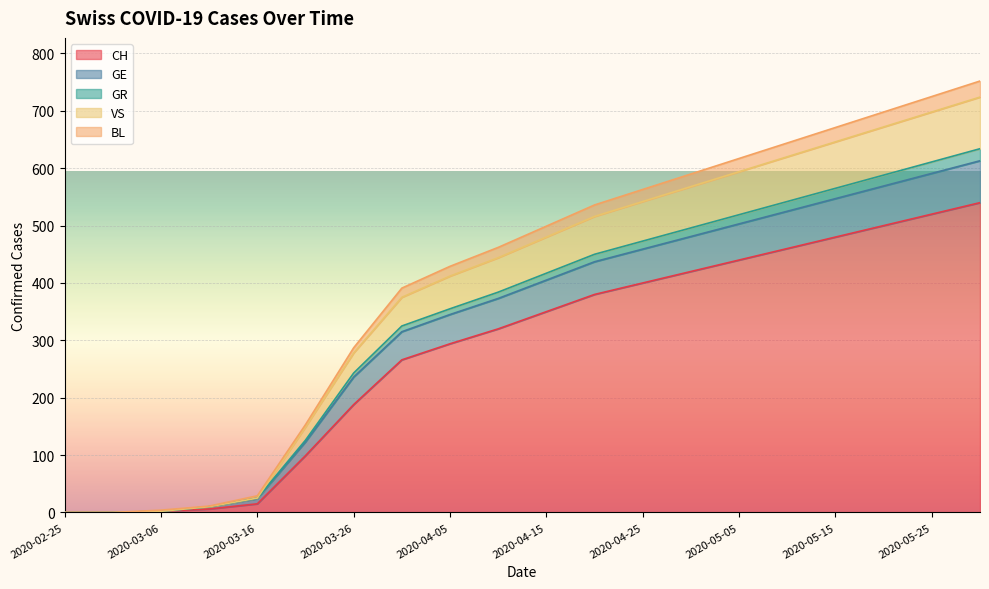

At which label does GR first exceed 417?

2020-04-20